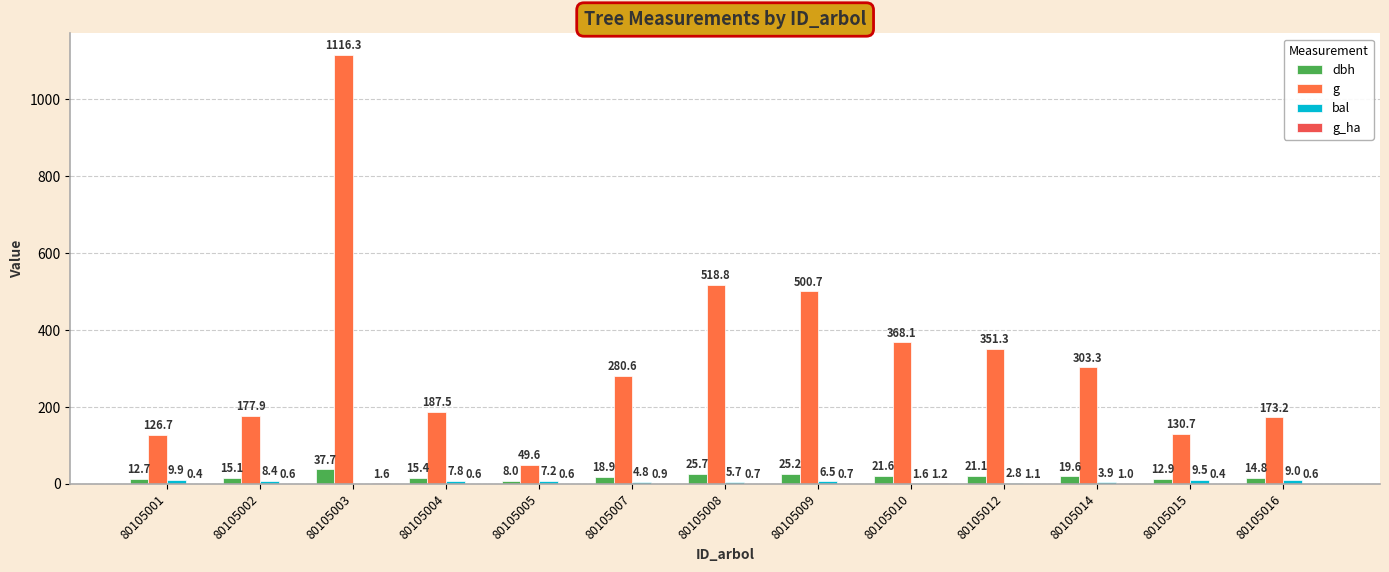

Count the number of data series in this chart.

4